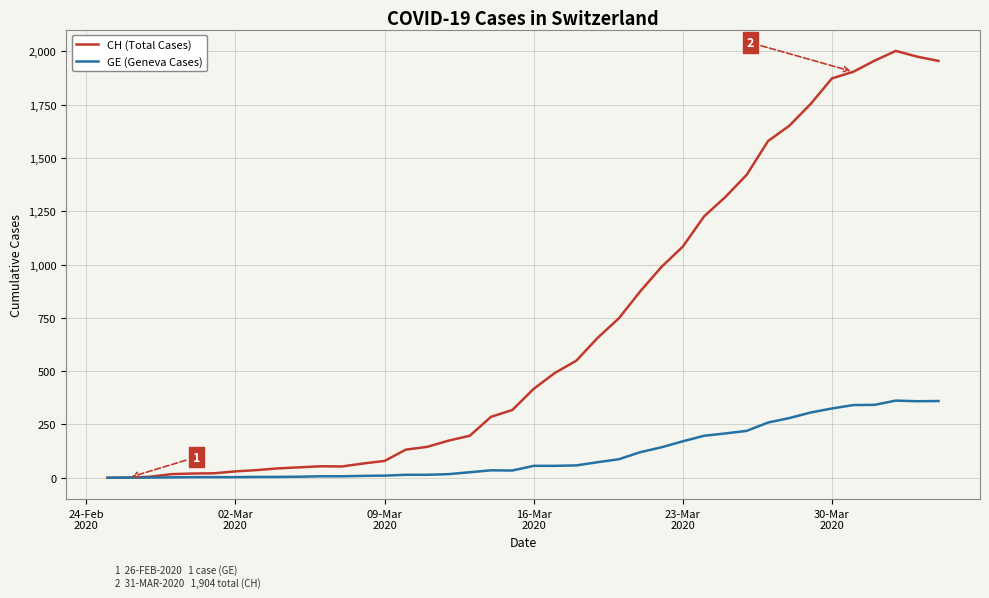

Which series has the largest range (max minus min)?

CH (Total Cases)